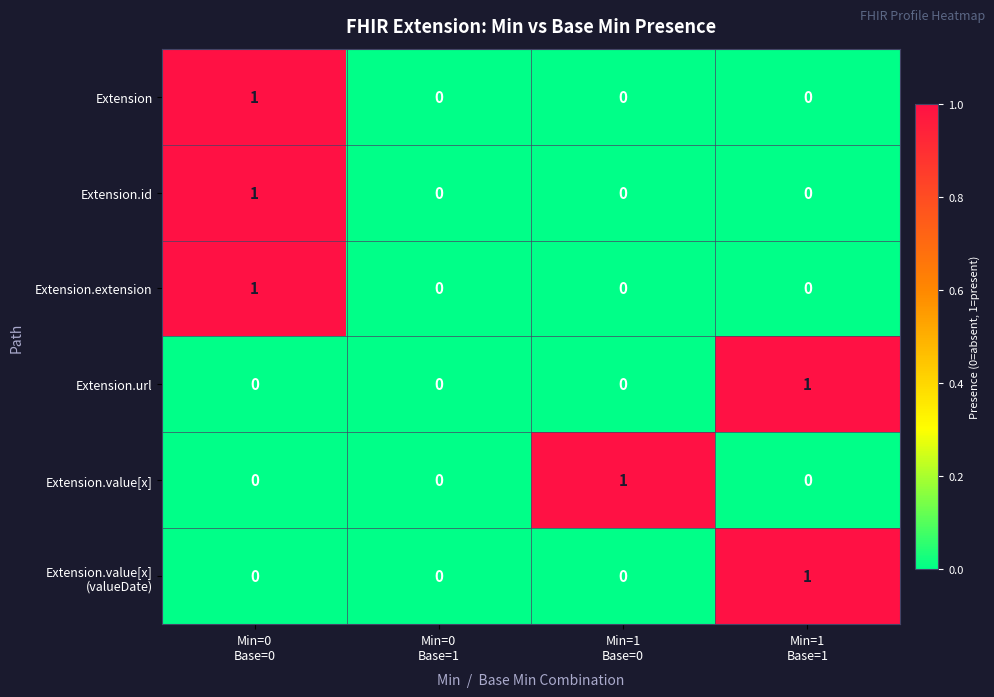

How many Extension values are between 0 and 1?

4